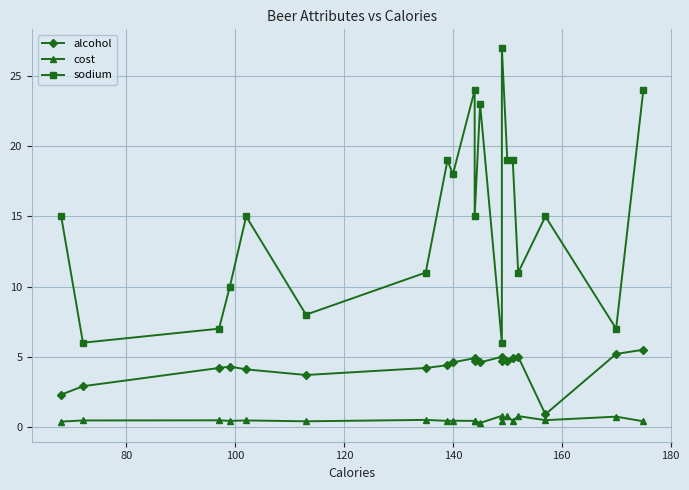

What is the lowest value of the sodium series?

6.0